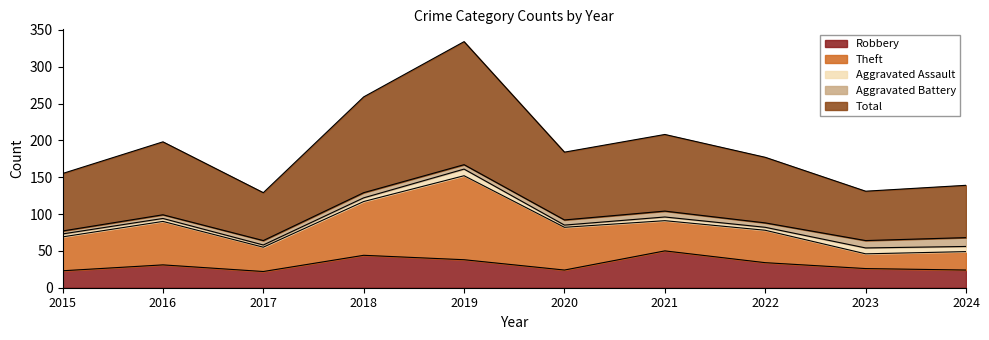

What is the highest value of the Robbery series?

50